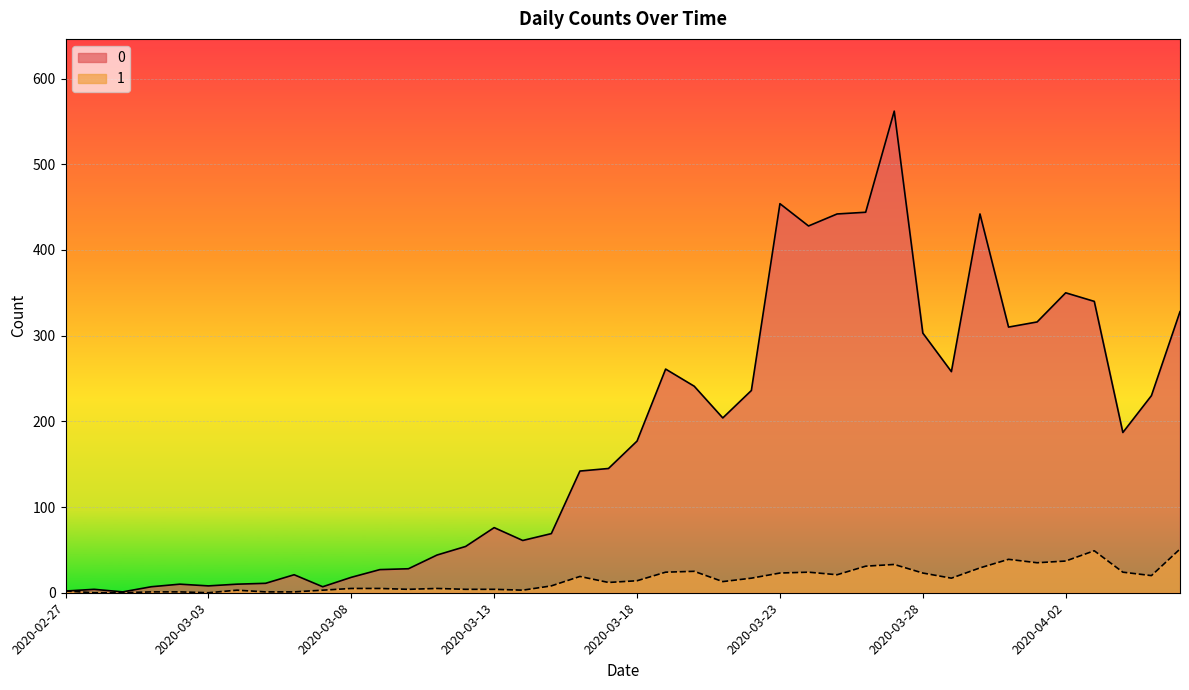

Is it true that 0 equals 562 at 2020-03-27?

True